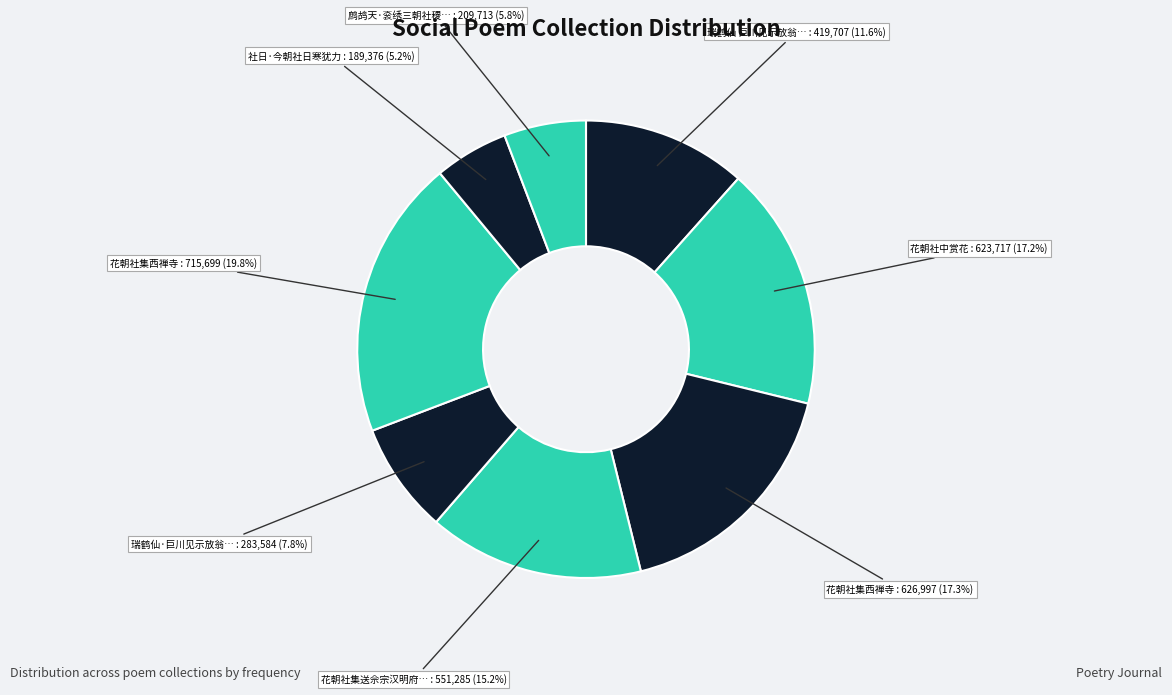

Which category has the smallest portion of the pie?

社日·今朝社日寒犹力